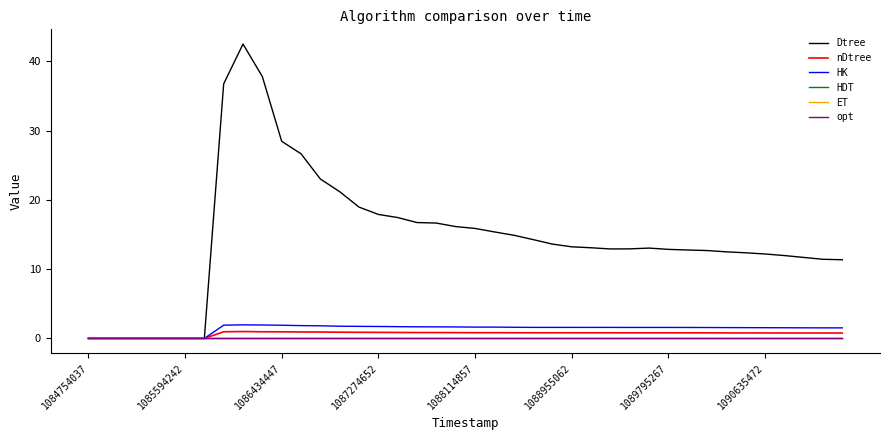

Does the chart display data point markers on the line(s)?

No